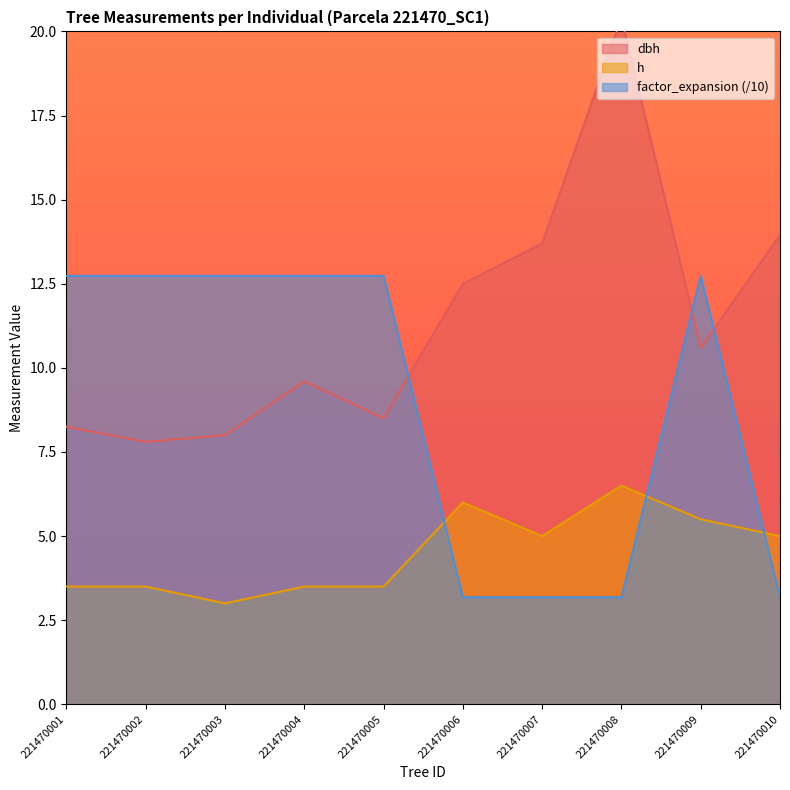

What value does the factor_expansion series have at 221470005?

12.7